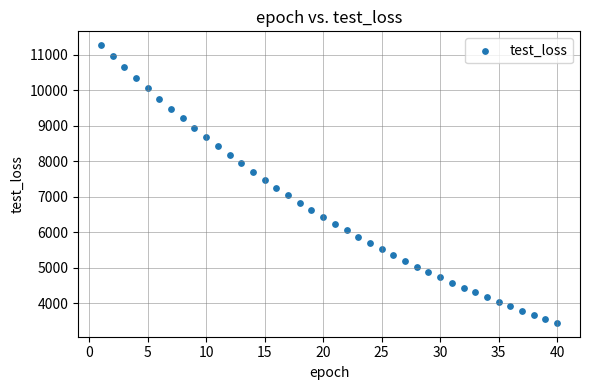

What is the range of X values (max minus min)?

39.0